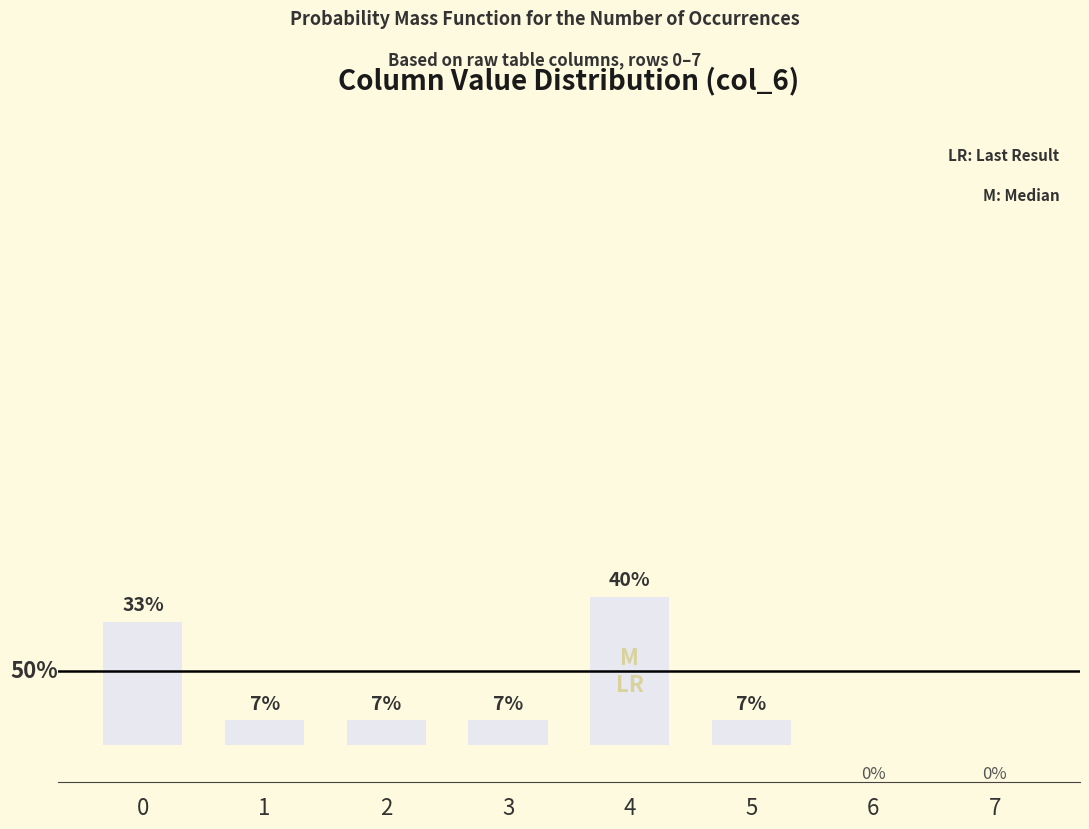

Reading left to right, what are all the values shown in this chart?

5	1	1	1	6	1	0	0